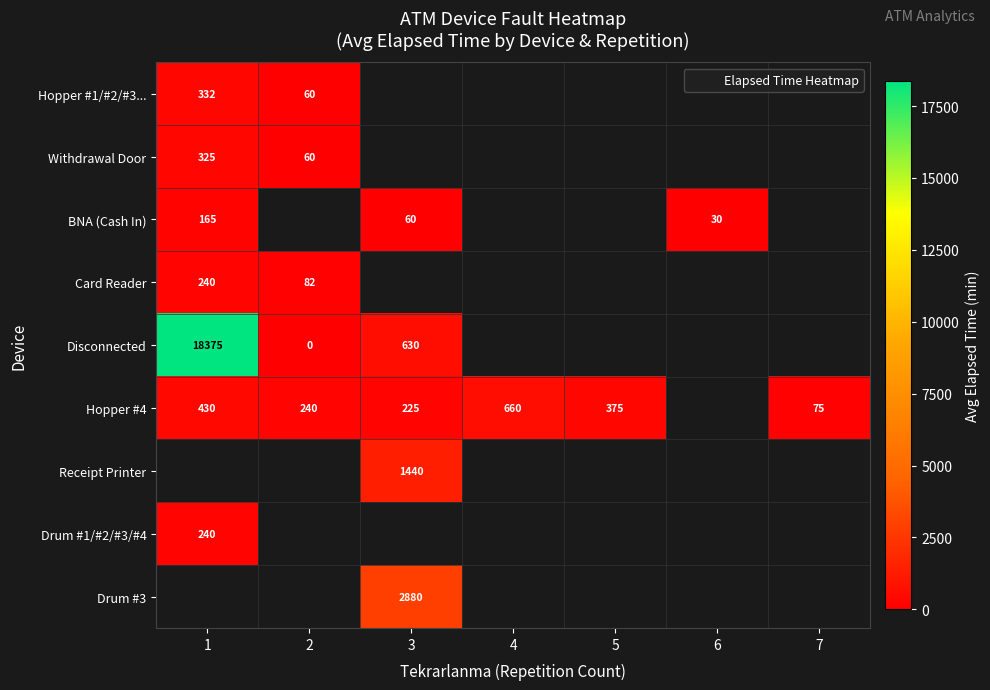

Count the number of data series in this chart.

9